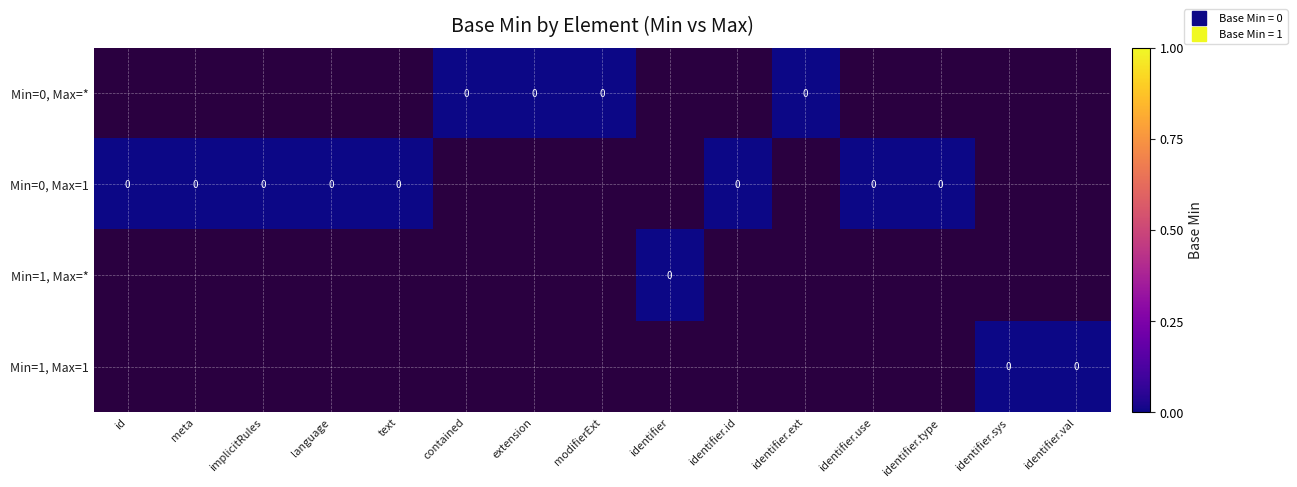

List the series in order of their overall mean, lowest first.

Min=0, Max=*, Min=0, Max=1, Min=1, Max=*, Min=1, Max=1